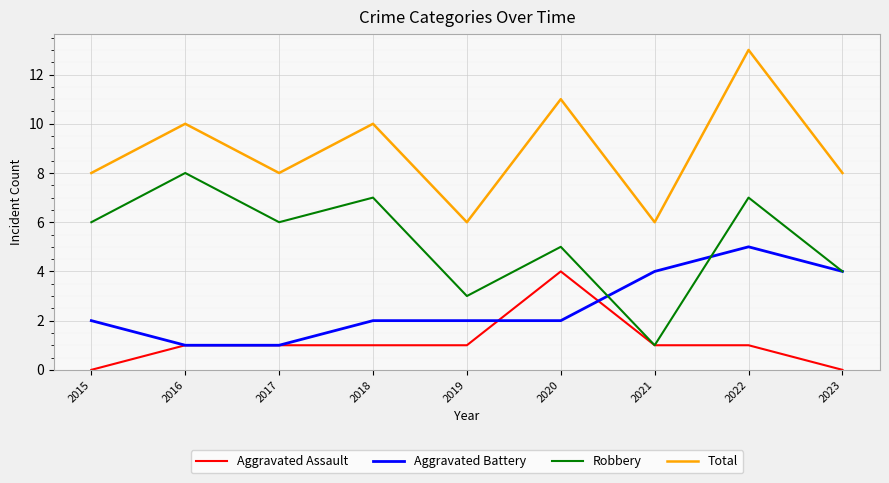

What is the lowest value of the Aggravated Battery series?

1